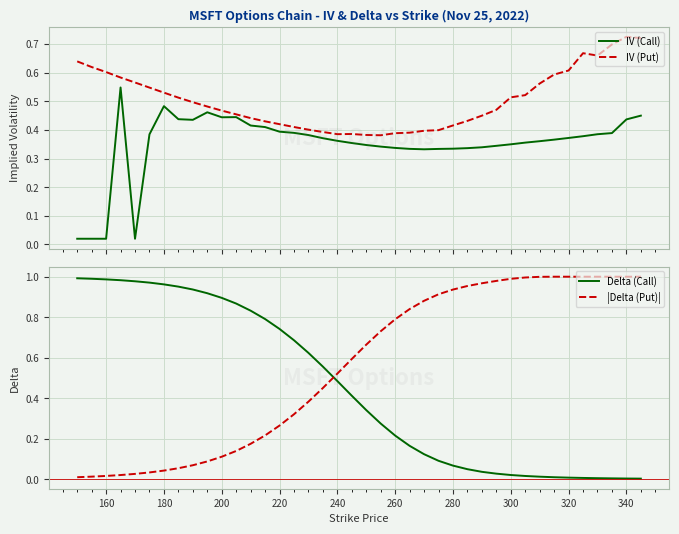

Is it true that |Delta (Put)| equals 0.3 at 240?

False